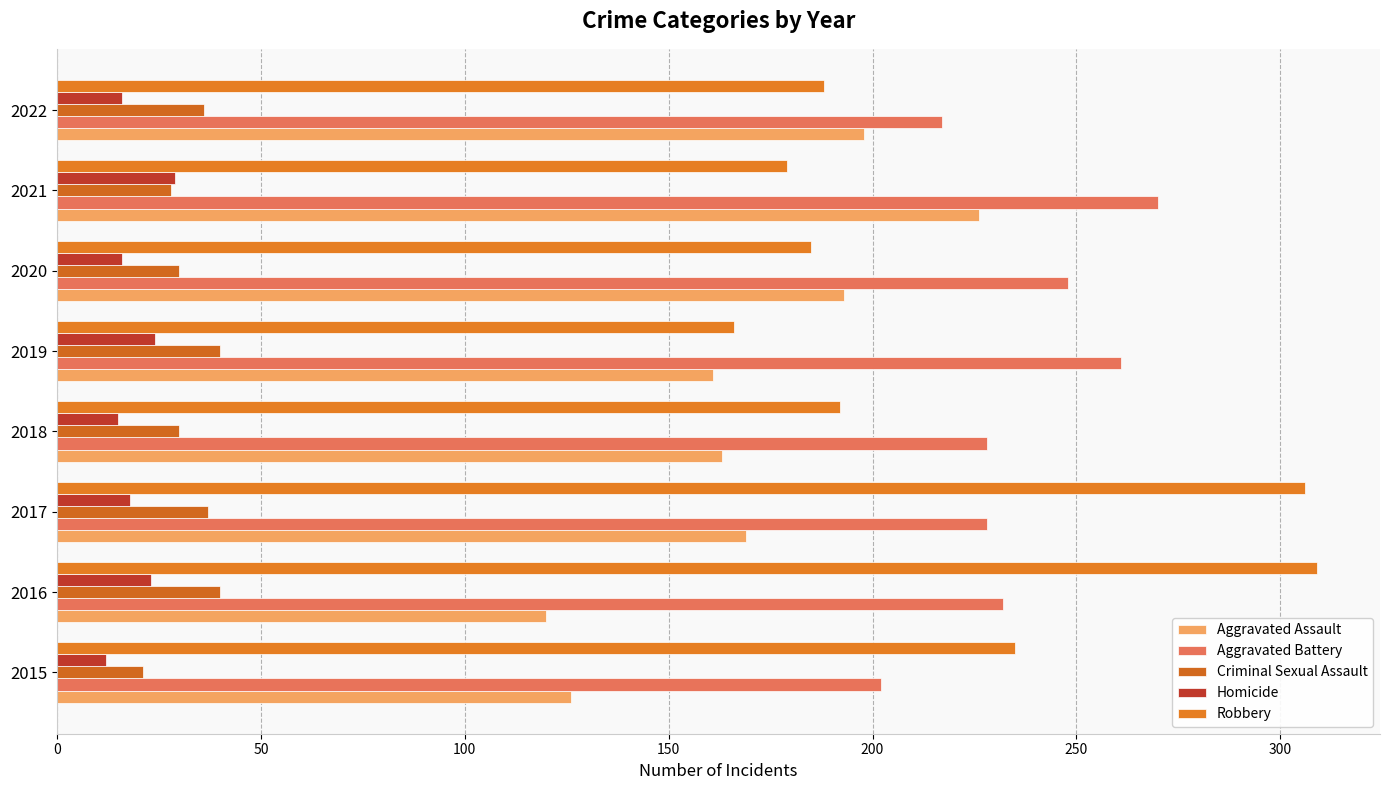

Which series has the largest range (max minus min)?

Robbery